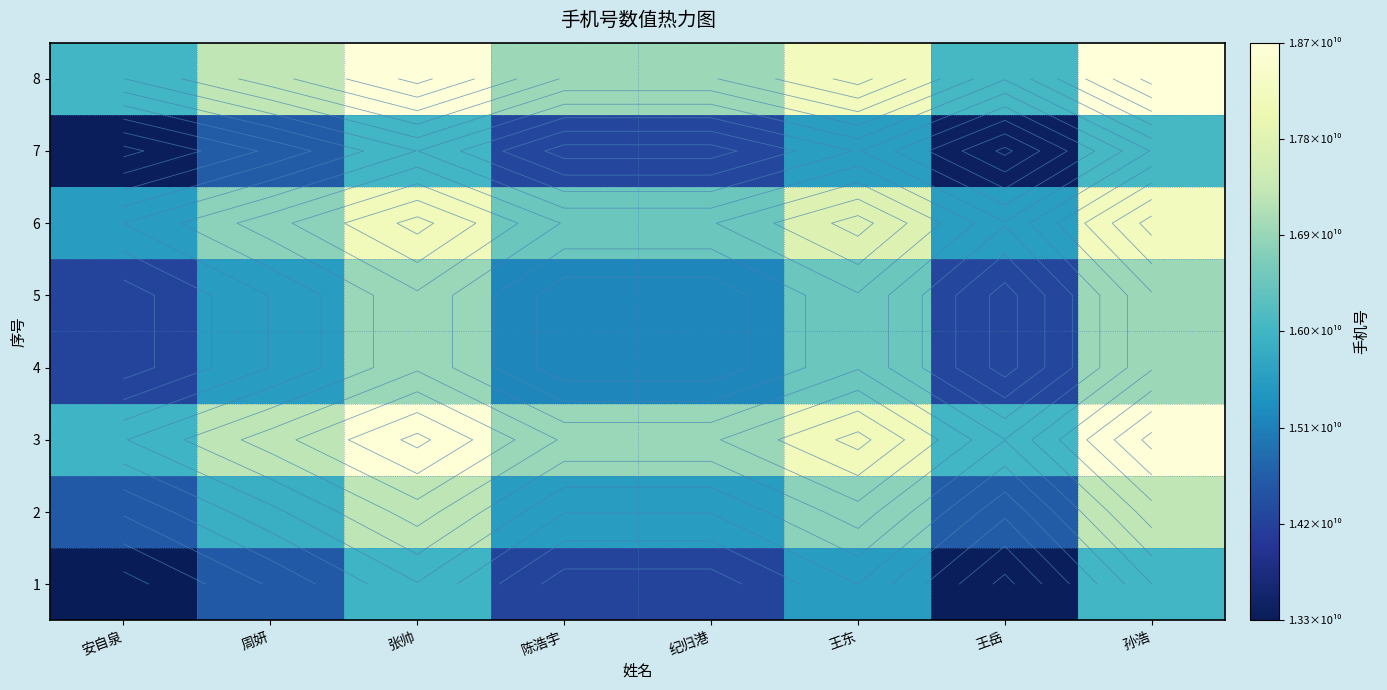

What is the maximum value for 5?

16941970664.0